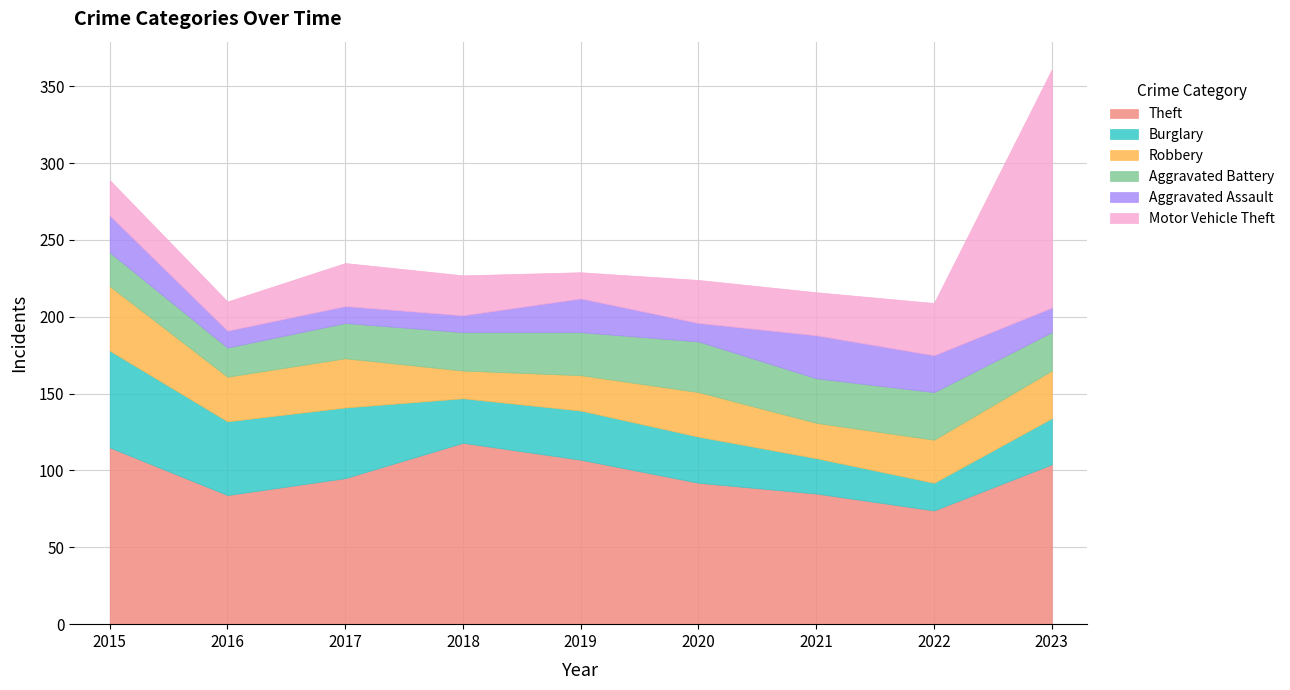

Where is Motor Vehicle Theft nearest to the value 86?

2022